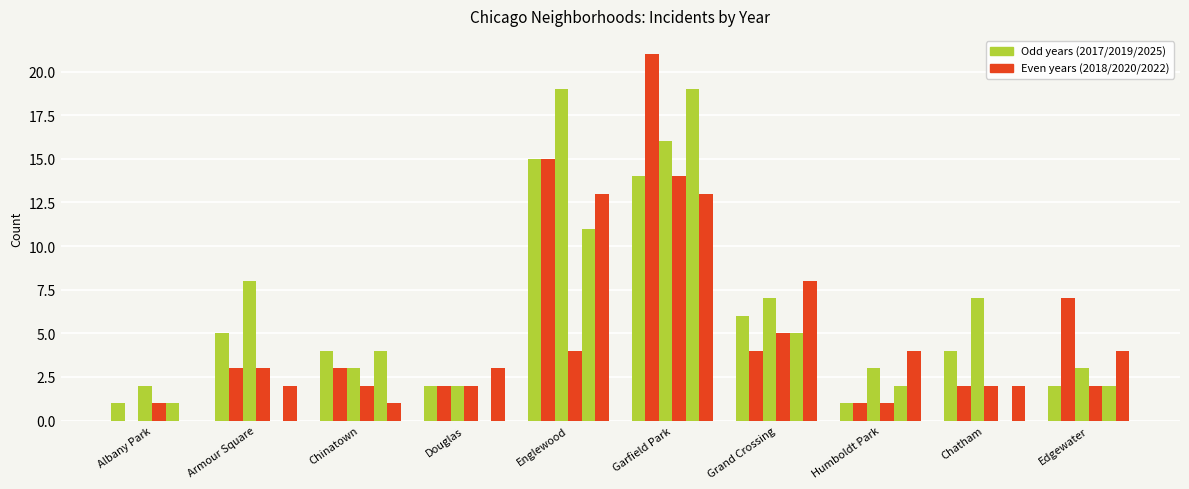

Count the number of data series in this chart.

6